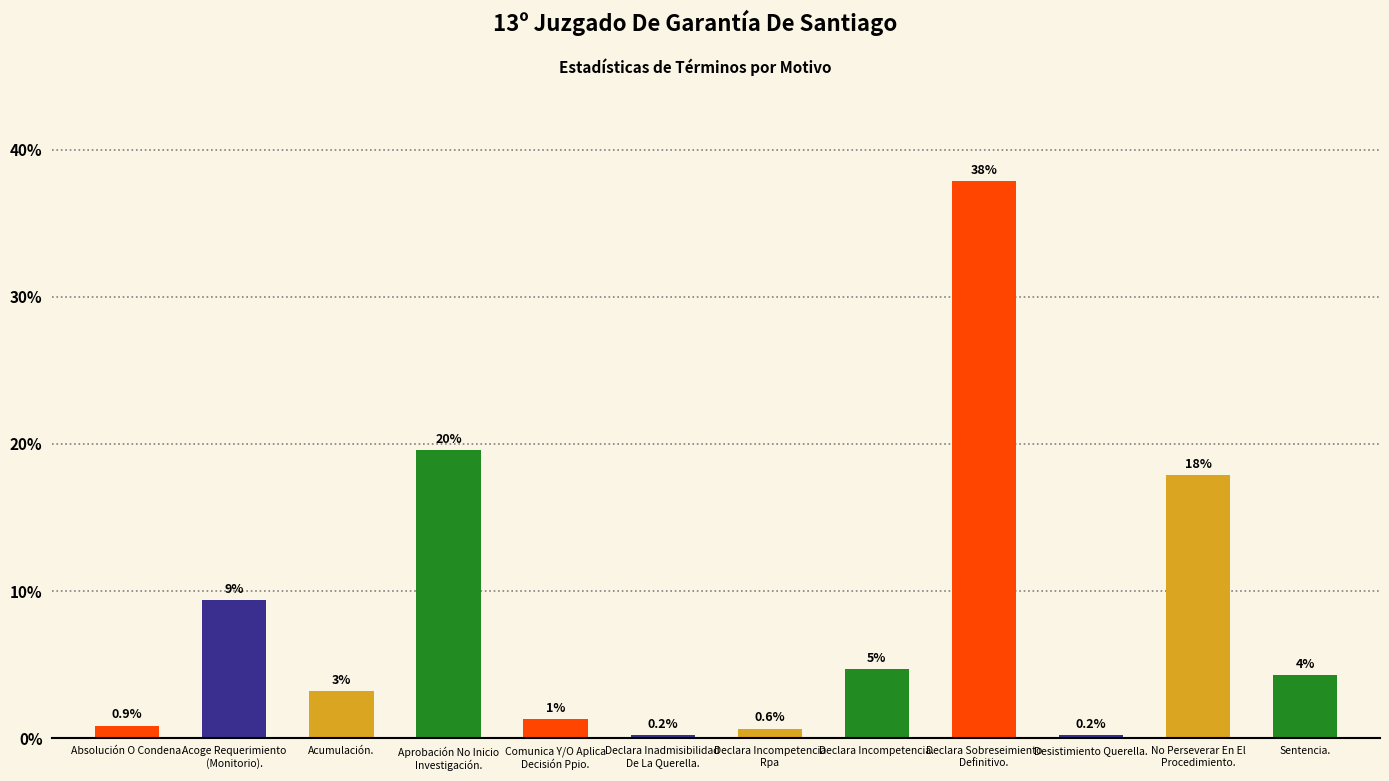

Are the bars grouped side by side (vs. stacked)?

No